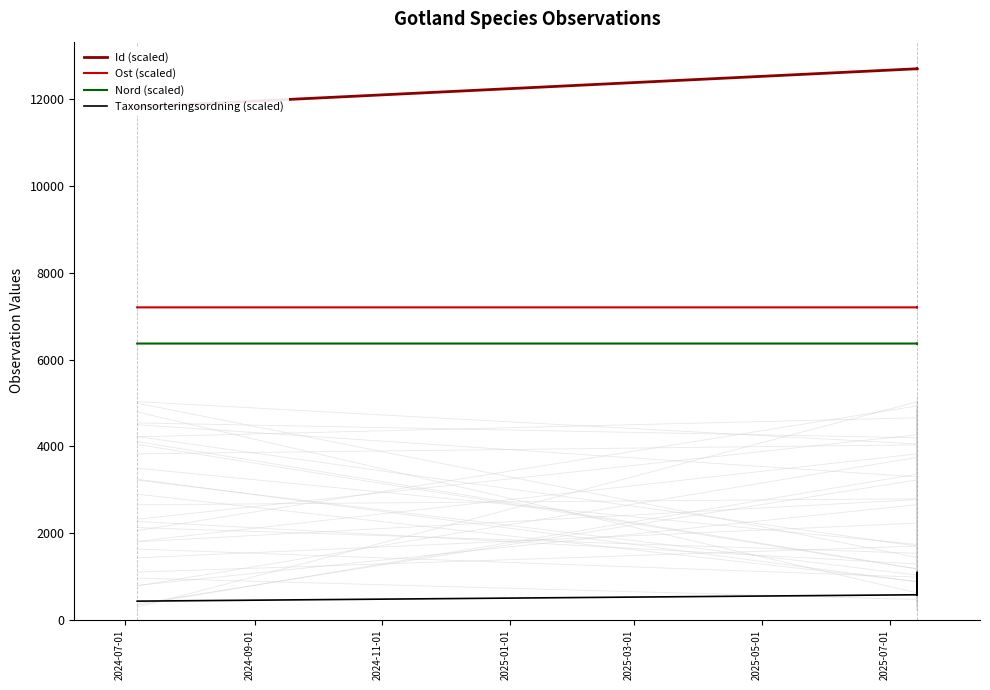

How many lines are shown in the chart?

4